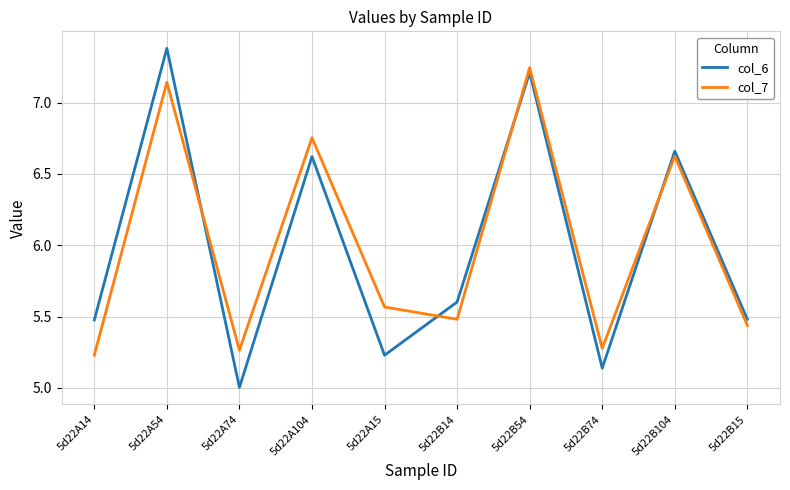

Is it true that col_7 equals 8.4 at 5d22B74?

False